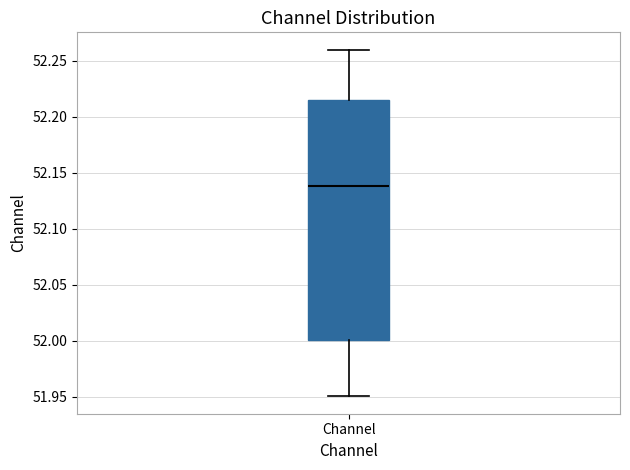

Transcribe this box plot: give where the median line is, the range the box spans, and where the two whiskers end, as read against the y-axis. The values are not printed on the chart, so give them approximately, as read against the axis.

median 52.140, box 52.000 to 52.215, whiskers 51.950 to 52.260